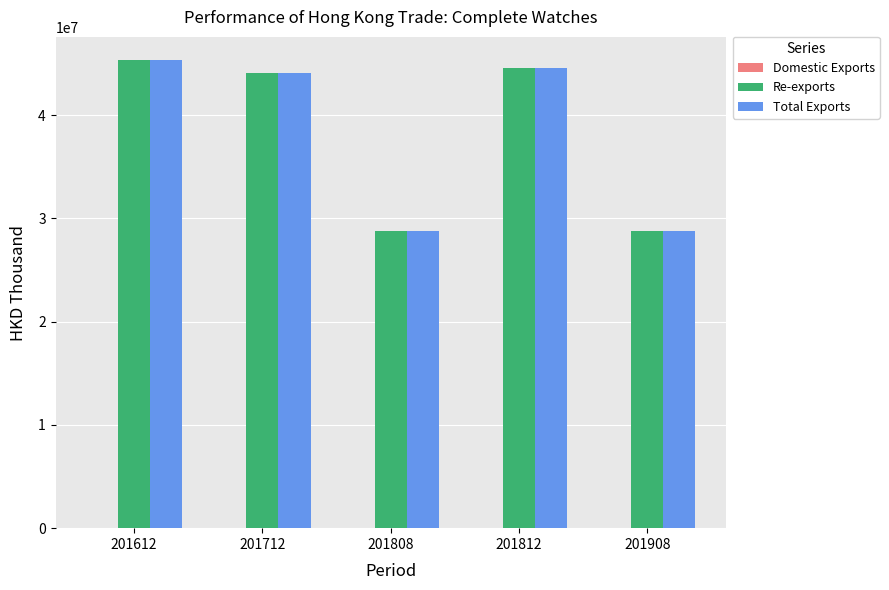

What is the sum of the Re-exports values at 201908 and 201808?

57488398.0